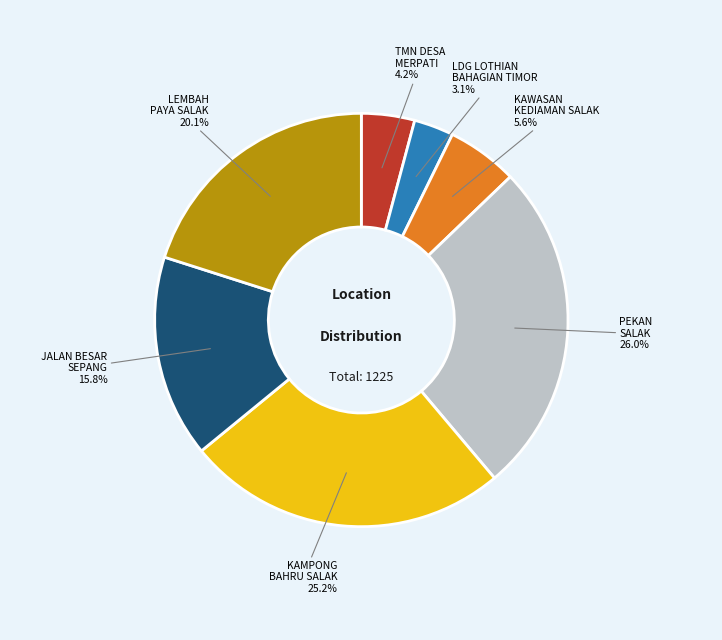

Is there any slice that represents more than half of the pie?

No